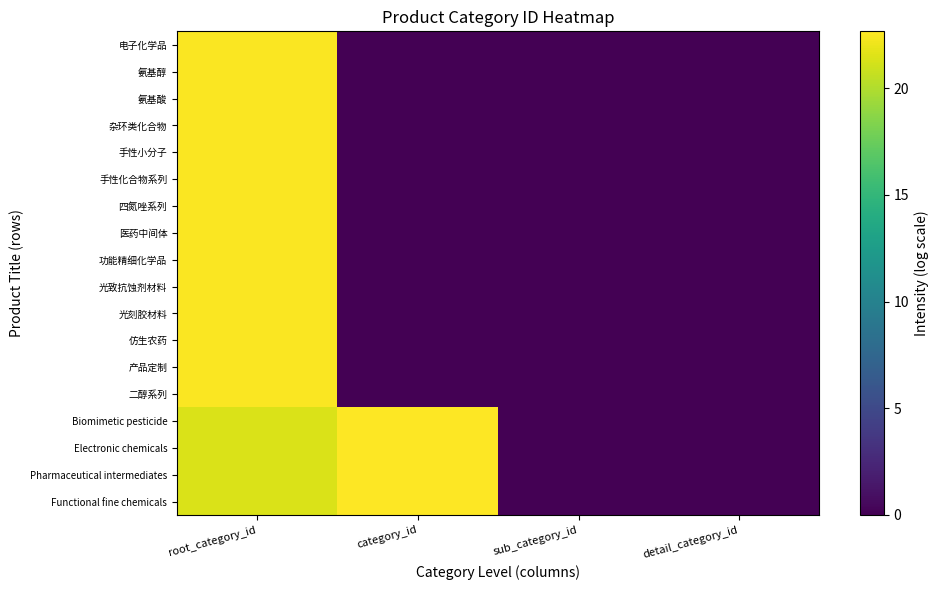

Reading left to right, list all the values displayed in this chart.

Functional fine chemicals: root_category_id=21.4	category_id=22.7	sub_category_id=0.0	detail_category_id=0.0
Pharmaceutical intermediates: root_category_id=21.4	category_id=22.7	sub_category_id=0.0	detail_category_id=0.0
Electronic chemicals: root_category_id=21.4	category_id=22.7	sub_category_id=0.0	detail_category_id=0.0
Biomimetic pesticide: root_category_id=21.4	category_id=22.7	sub_category_id=0.0	detail_category_id=0.0
二醇系列: root_category_id=22.6	category_id=0.0	sub_category_id=0.0	detail_category_id=0.0
产品定制: root_category_id=22.6	category_id=0.0	sub_category_id=0.0	detail_category_id=0.0
仿生农药: root_category_id=22.6	category_id=0.0	sub_category_id=0.0	detail_category_id=0.0
光刻胶材料: root_category_id=22.6	category_id=0.0	sub_category_id=0.0	detail_category_id=0.0
光致抗蚀剂材料: root_category_id=22.6	category_id=0.0	sub_category_id=0.0	detail_category_id=0.0
功能精细化学品: root_category_id=22.6	category_id=0.0	sub_category_id=0.0	detail_category_id=0.0
医药中间体: root_category_id=22.6	category_id=0.0	sub_category_id=0.0	detail_category_id=0.0
四氮唑系列: root_category_id=22.6	category_id=0.0	sub_category_id=0.0	detail_category_id=0.0
手性化合物系列: root_category_id=22.6	category_id=0.0	sub_category_id=0.0	detail_category_id=0.0
手性小分子: root_category_id=22.6	category_id=0.0	sub_category_id=0.0	detail_category_id=0.0
杂环类化合物: root_category_id=22.6	category_id=0.0	sub_category_id=0.0	detail_category_id=0.0
氨基酸: root_category_id=22.6	category_id=0.0	sub_category_id=0.0	detail_category_id=0.0
氨基醇: root_category_id=22.6	category_id=0.0	sub_category_id=0.0	detail_category_id=0.0
电子化学品: root_category_id=22.6	category_id=0.0	sub_category_id=0.0	detail_category_id=0.0